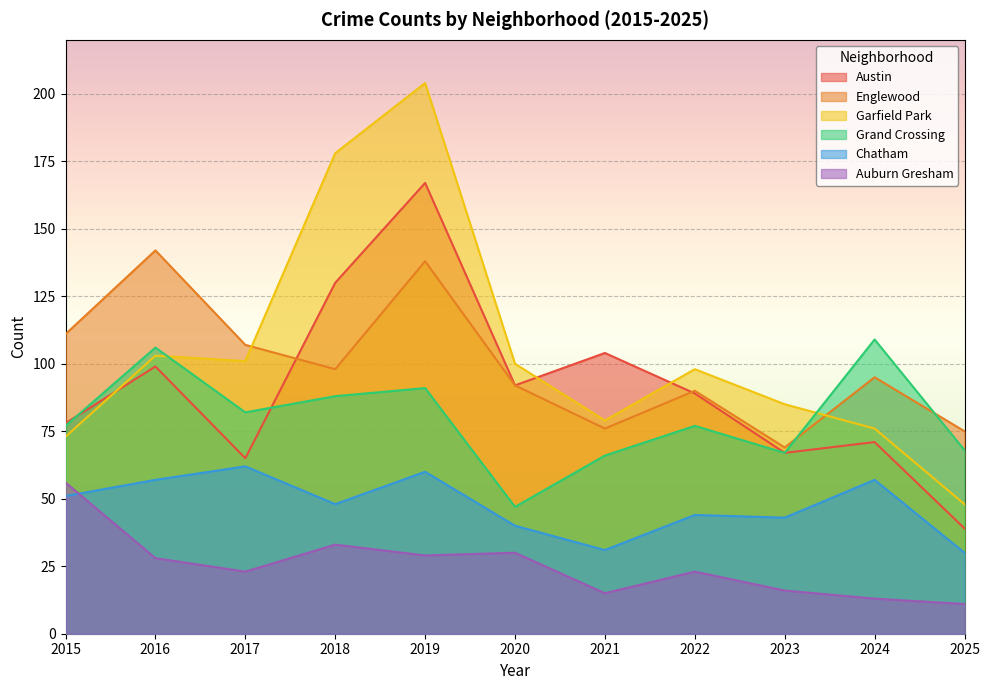

How many series are shown in this chart?

6